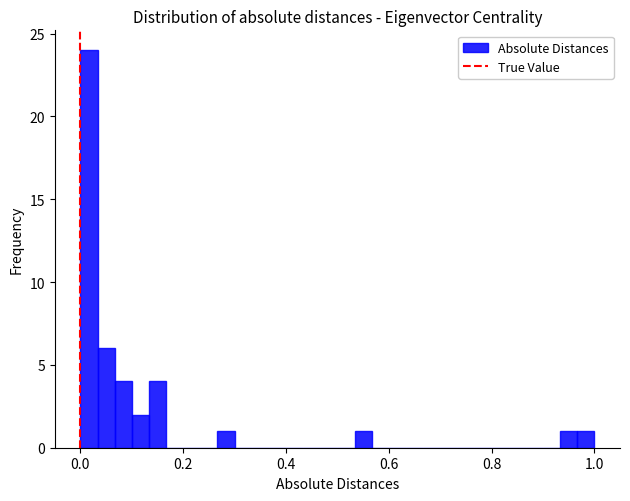

Around what value on the x-axis is the tallest bar? Give the approximate position of its centre, as read against the axis.

0.02